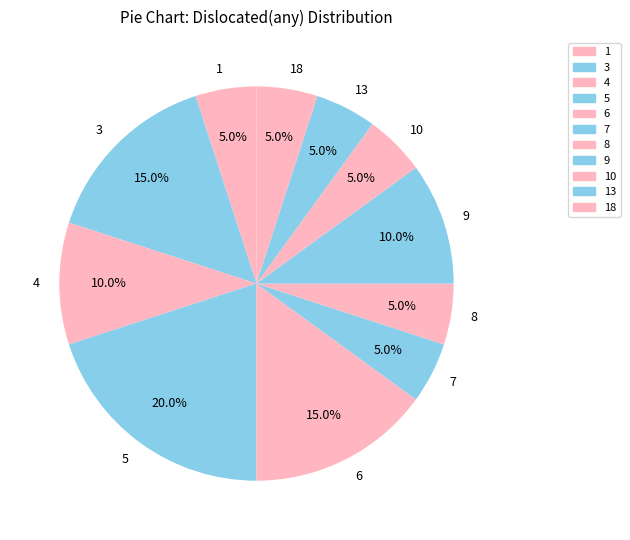

Which has a higher value, 1 or 5?

5